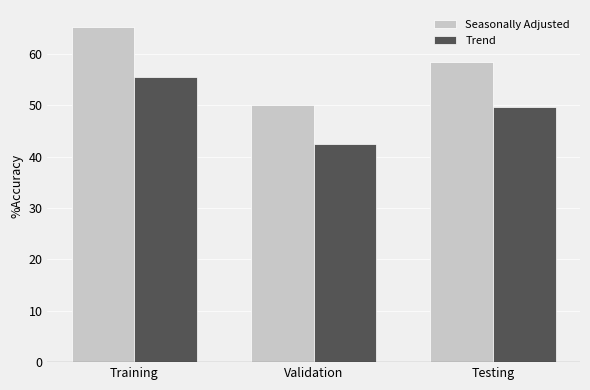

The Seasonally Adjusted series shows 89.4 at Validation. True or false?

False